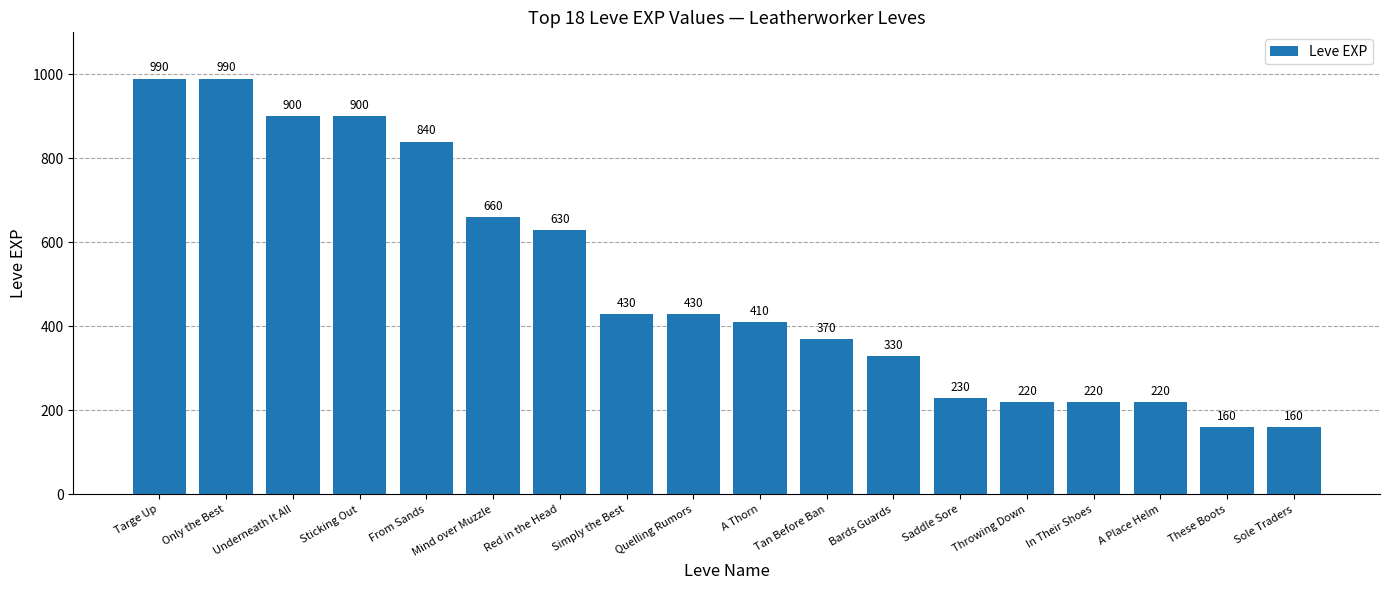

Are the bars grouped side by side (vs. stacked)?

No